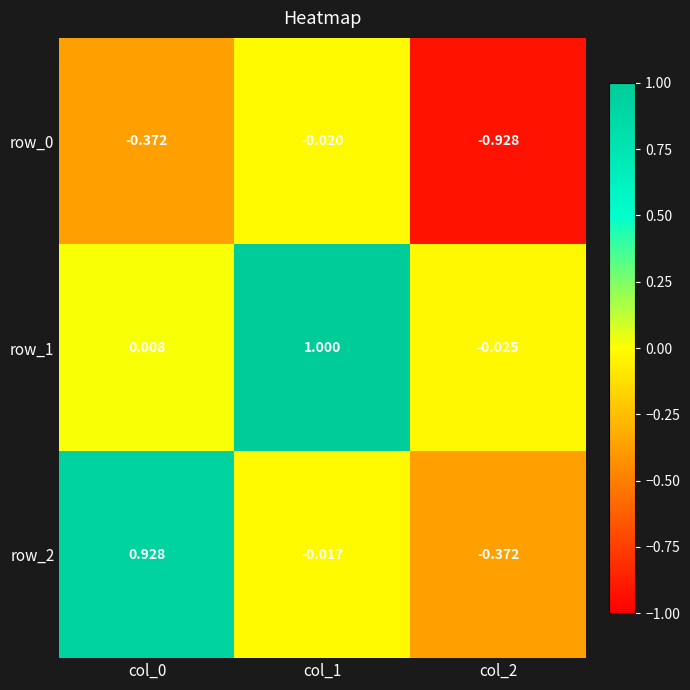

Is the value of row_0 at col_1 greater than the value of row_2 at col_0?

No